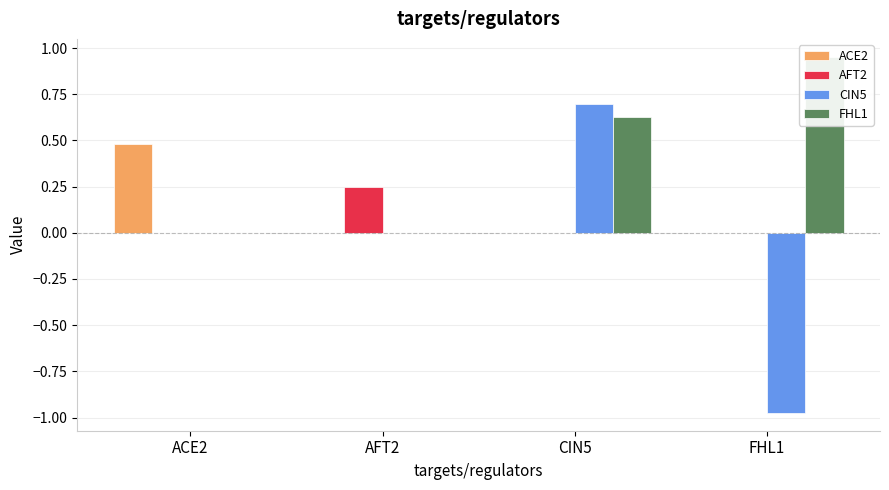

List the series in order of their peak value, lowest first.

AFT2, ACE2, CIN5, FHL1